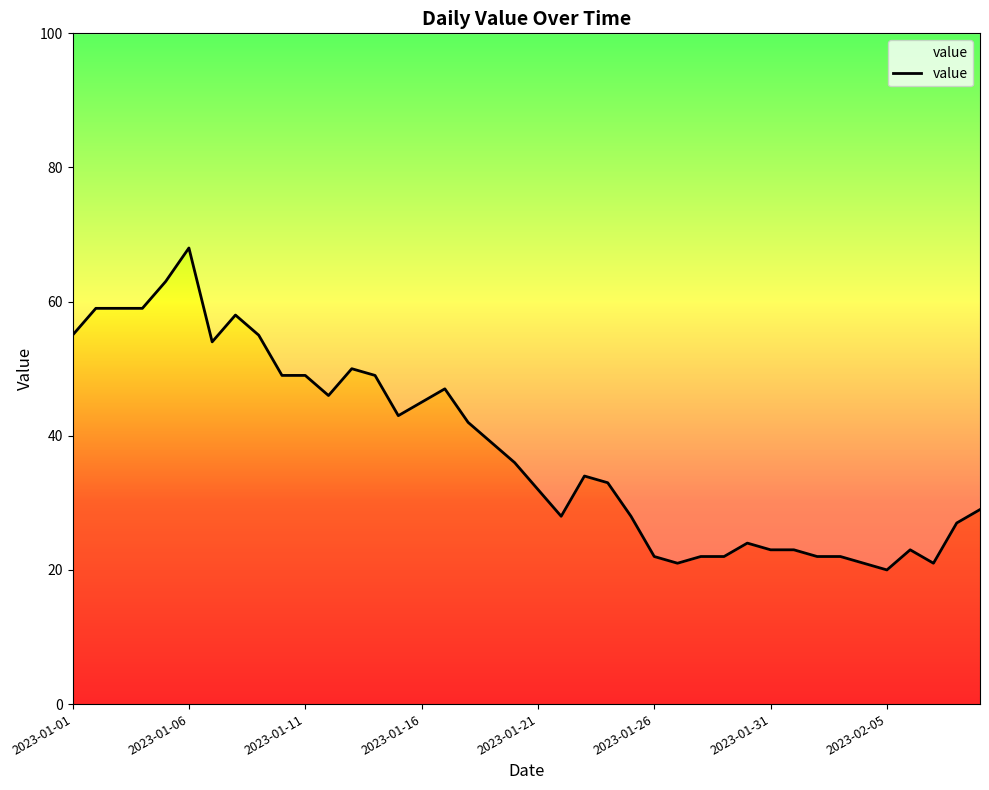

How many lines are shown in the chart?

1